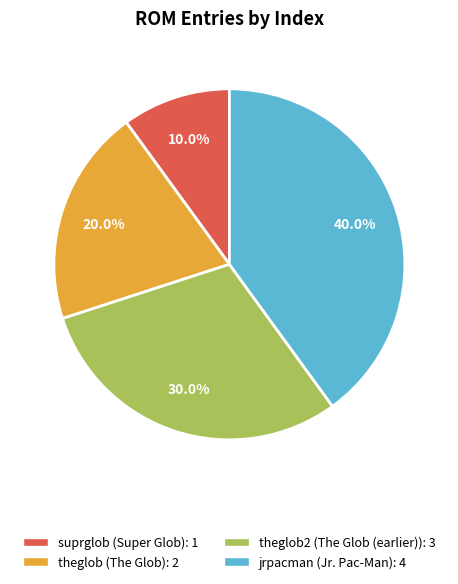

Is there a majority slice in this chart?

No